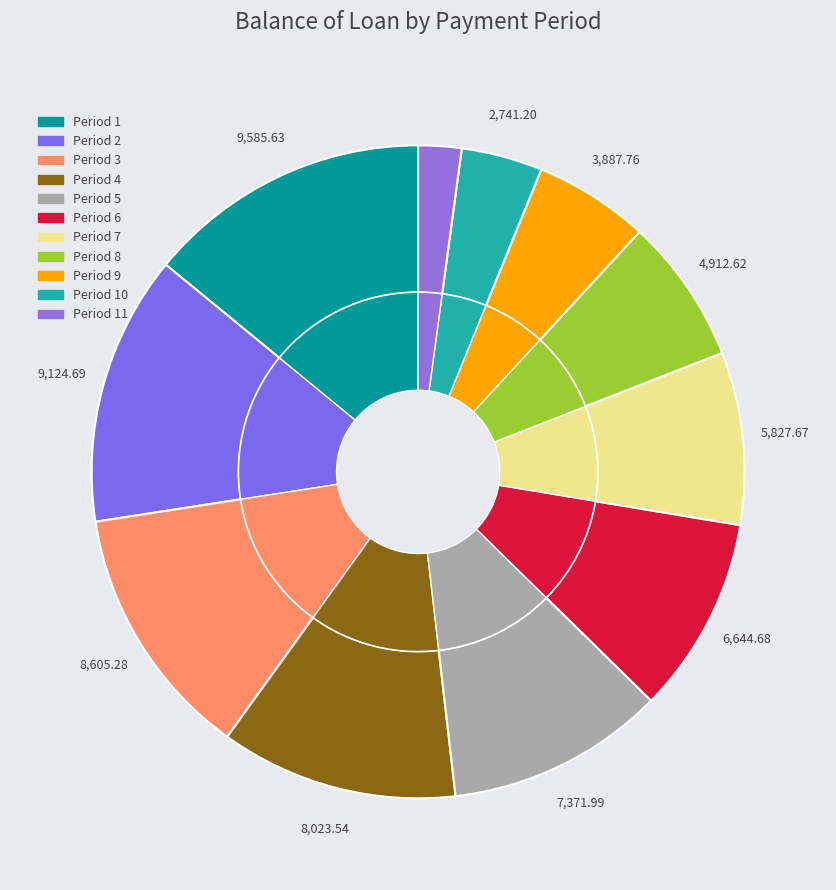

Is there any slice that represents more than half of the pie?

No